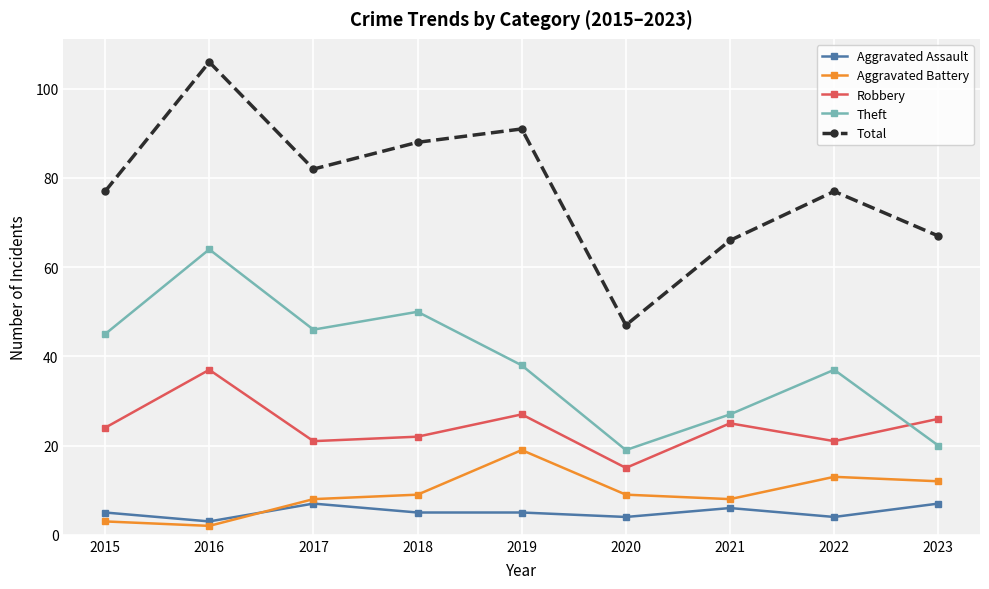

True or false: Robbery has a value of 21 at 2017.

True